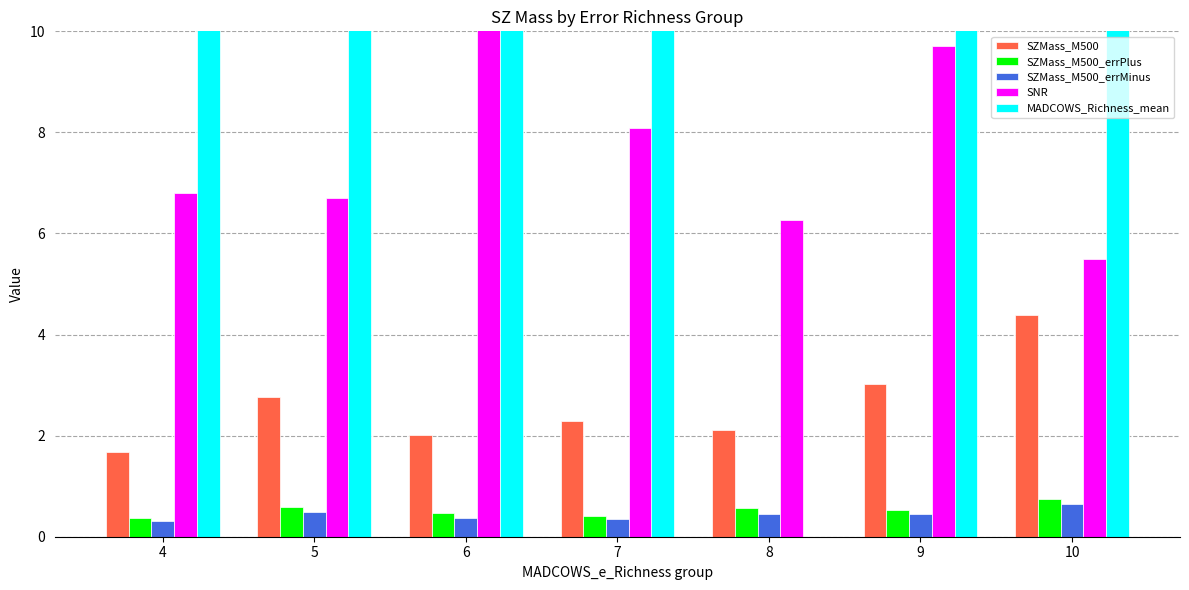

What is the average value of the SZMass_M500_errMinus series?

0.4